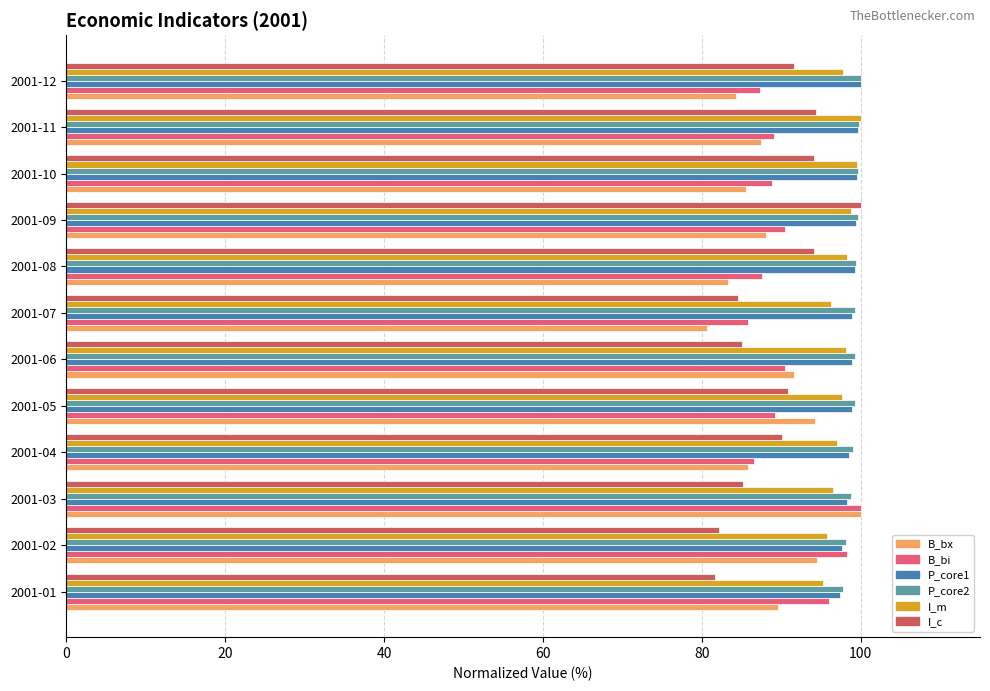

Count the number of data series in this chart.

6